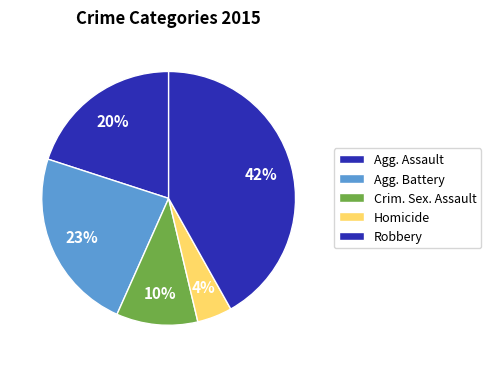

Count the number of slices in the pie.

5